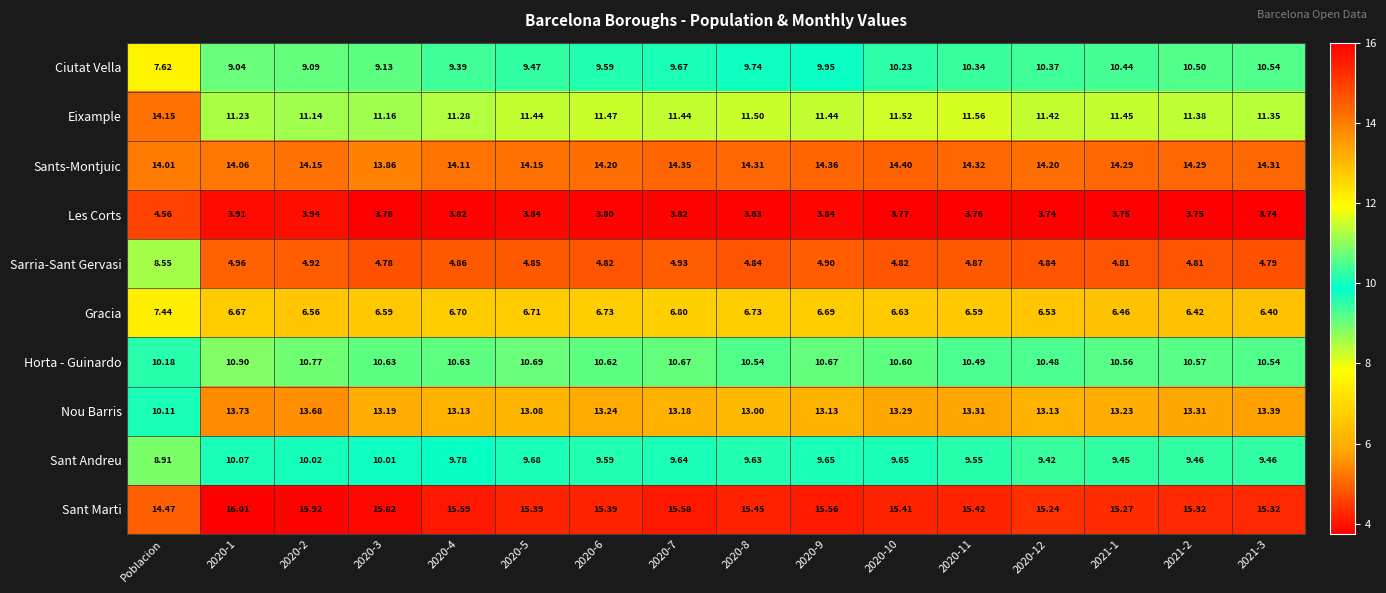

Which series changed the most between 2020-2 and 2020-9?

Ciutat Vella